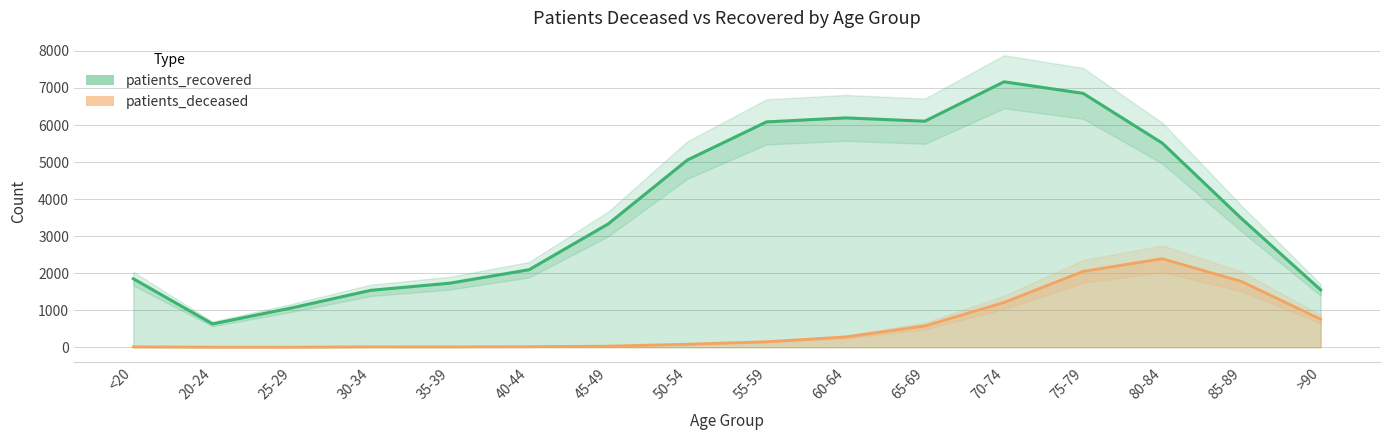

What is the label of the 9th point from the left?

55-59